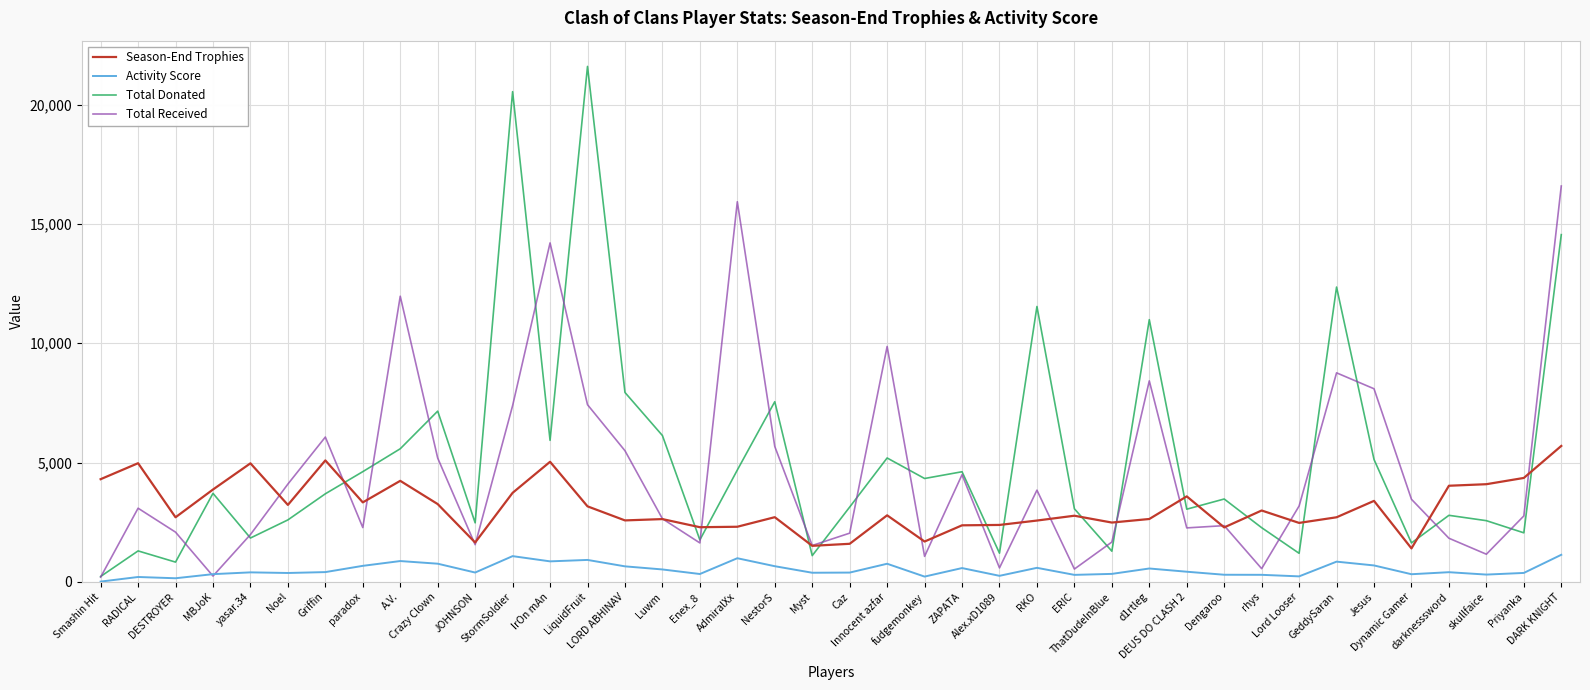

In Total Received, how many points are lower than both neighbors (excluding endpoints)?

11